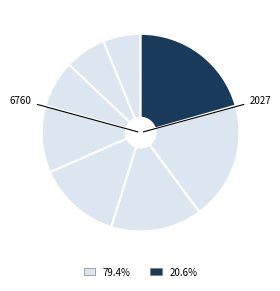

Does any single category account for the majority?

No